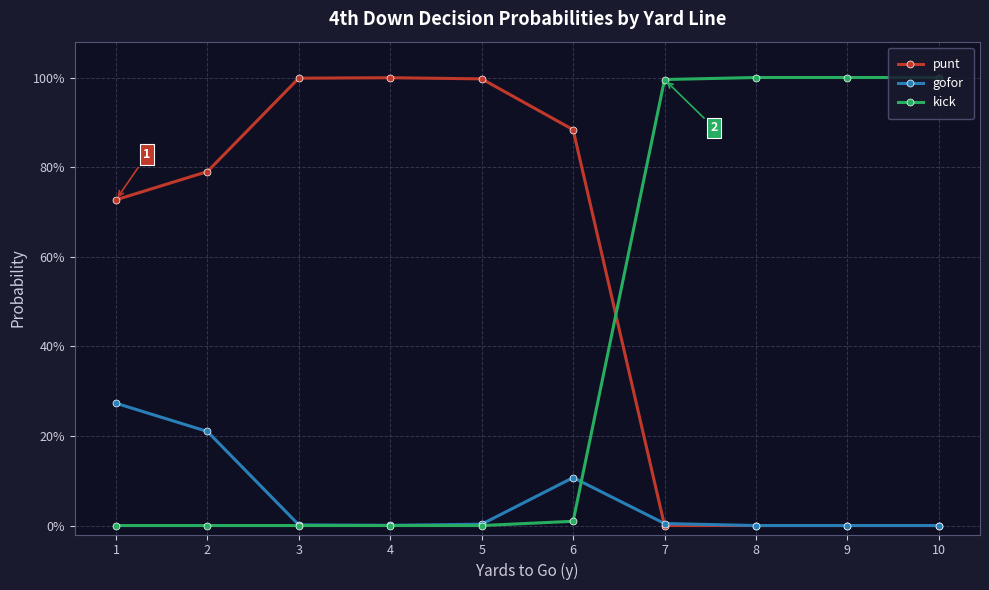

At which category is the sum across all series the highest?

1